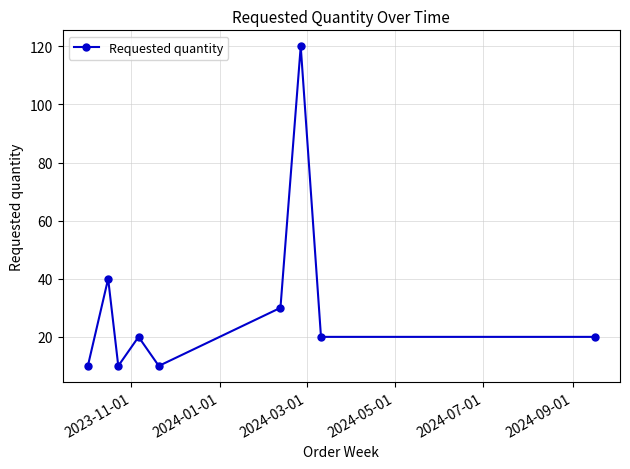

Count the number of categories in the chart.

9